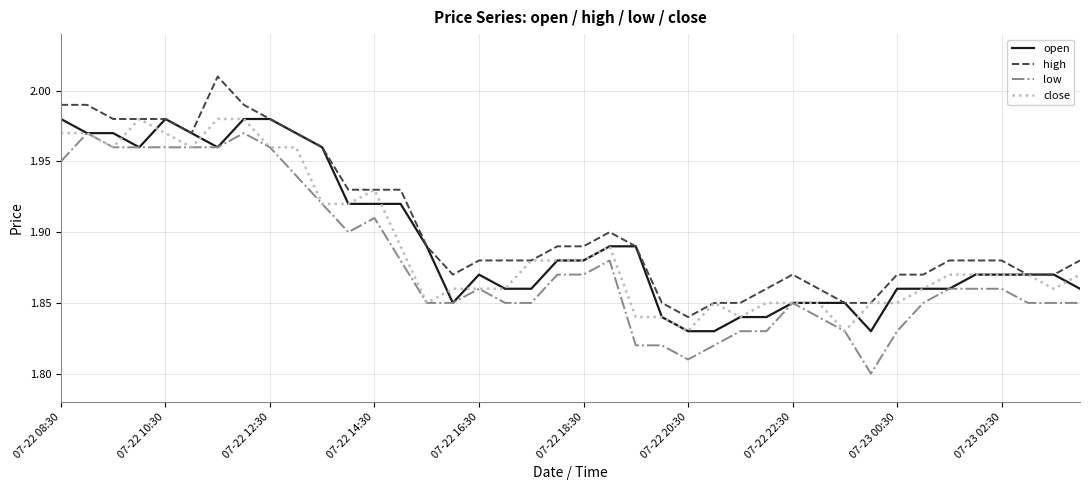

True or false: low and high intersect in this chart.

False